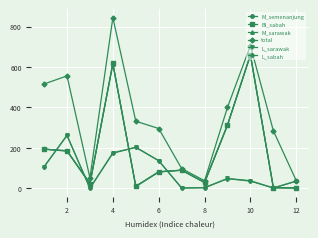

True or false: M_semenanjung and L_sarawak cross at least once.

True